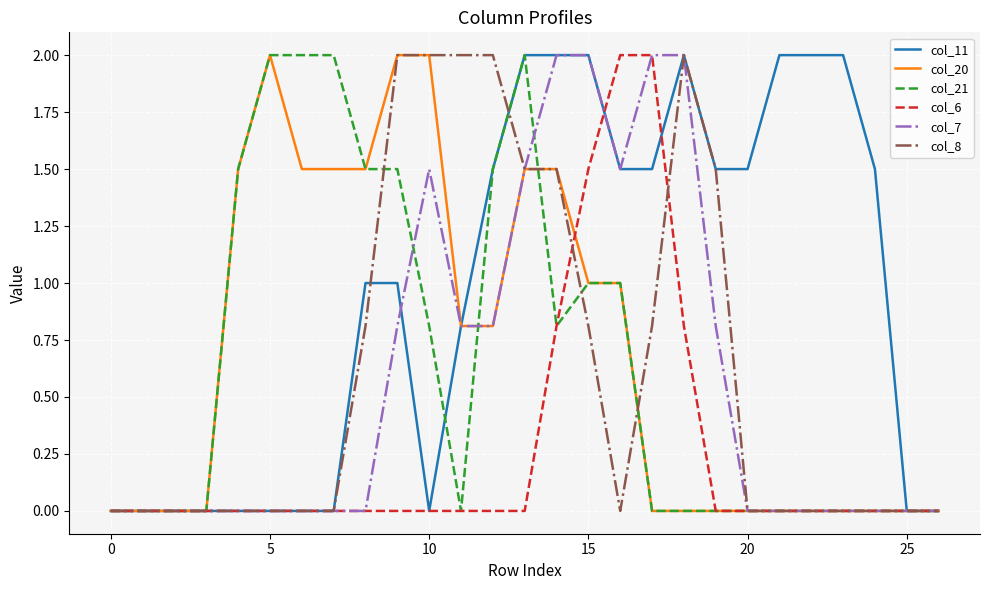

What is the highest value of the col_20 series?

2.0